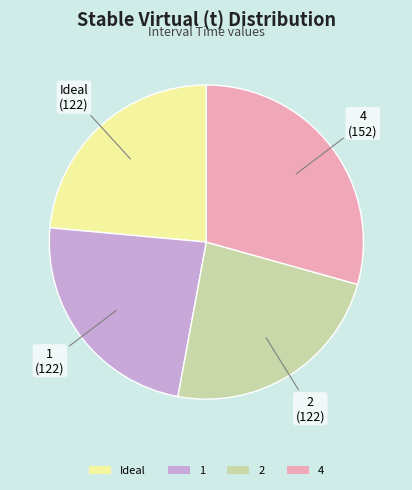

Which slice is the largest?

4